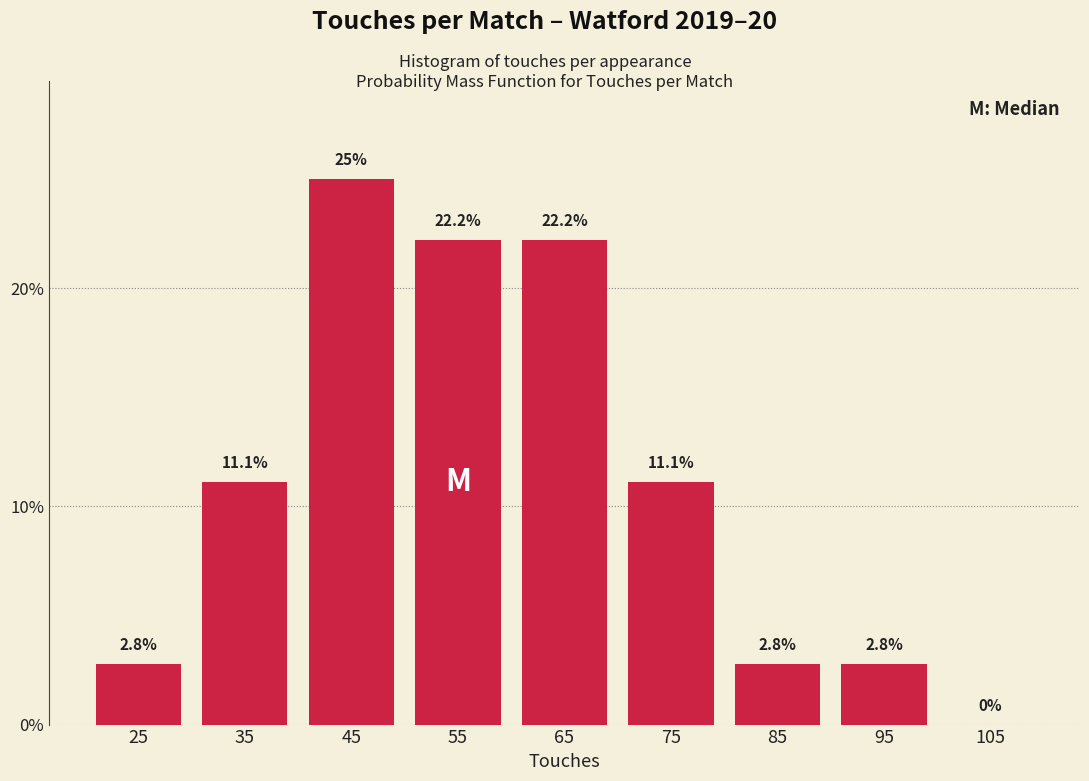

Reading left to right, transcribe this chart: for each bar, give the range it covers on the x-axis and its height.

20 to 30: 2.8
30 to 40: 11.1
40 to 50: 25.0
50 to 60: 22.2
60 to 70: 22.2
70 to 80: 11.1
80 to 90: 2.8
90 to 100: 2.8
100 to 110: 0.0